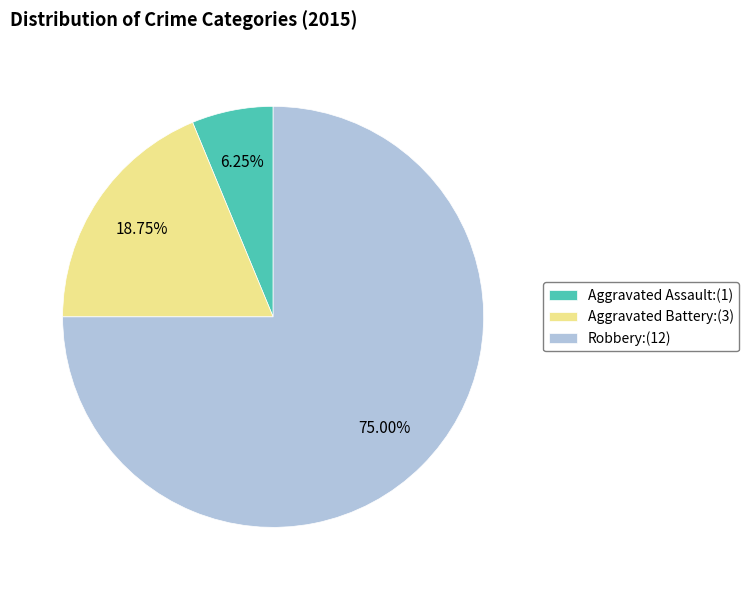

How many segments does this pie chart have?

3